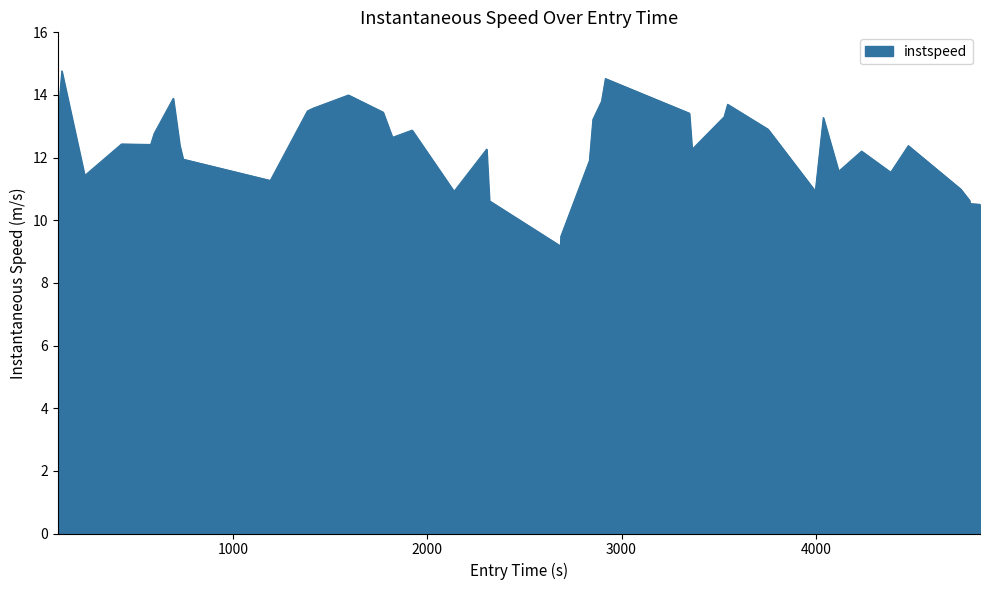

What is the difference between the maximum and minimum values?

5.6